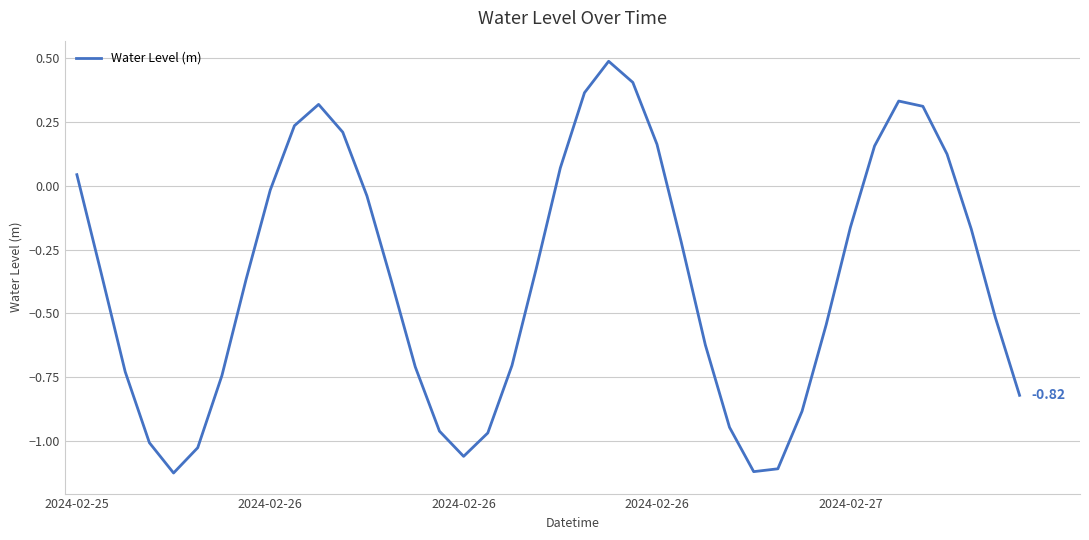

How many lines are shown in the chart?

1